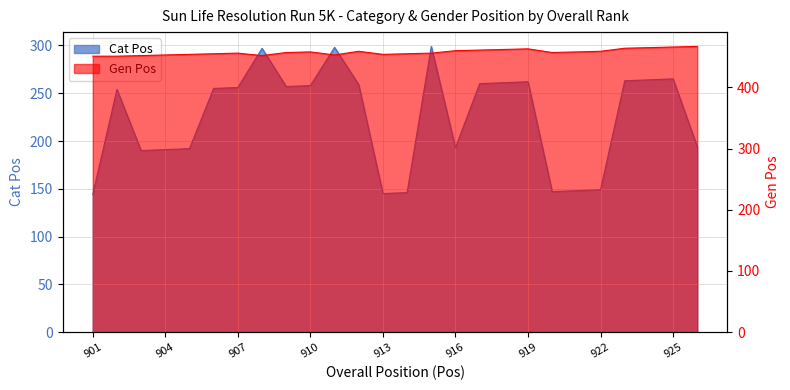

True or false: Cat Pos and Gen Pos intersect in this chart.

False